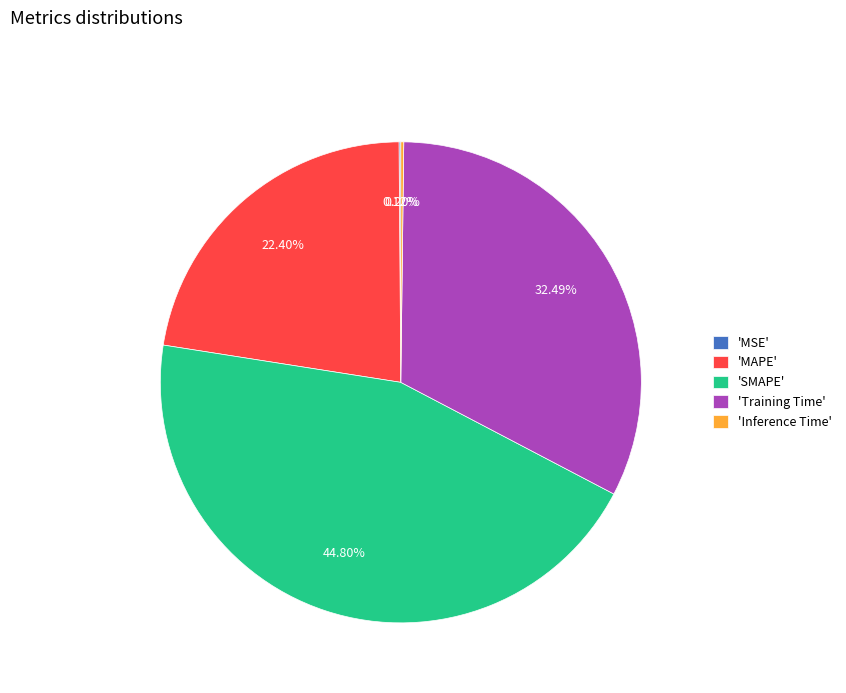

Do 'MAPE' and 'Training Time' together represent more than half of the pie?

Yes